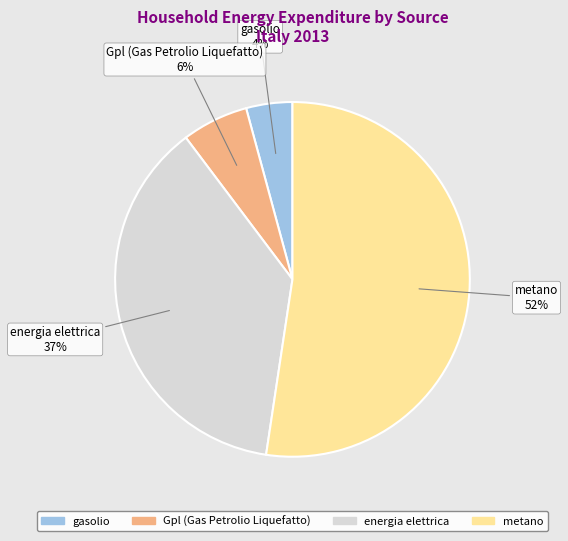

How many slices are in this pie chart?

4